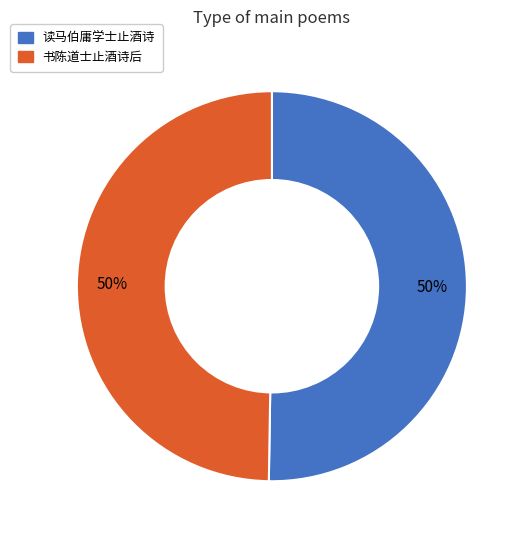

How many slices are in this pie chart?

2